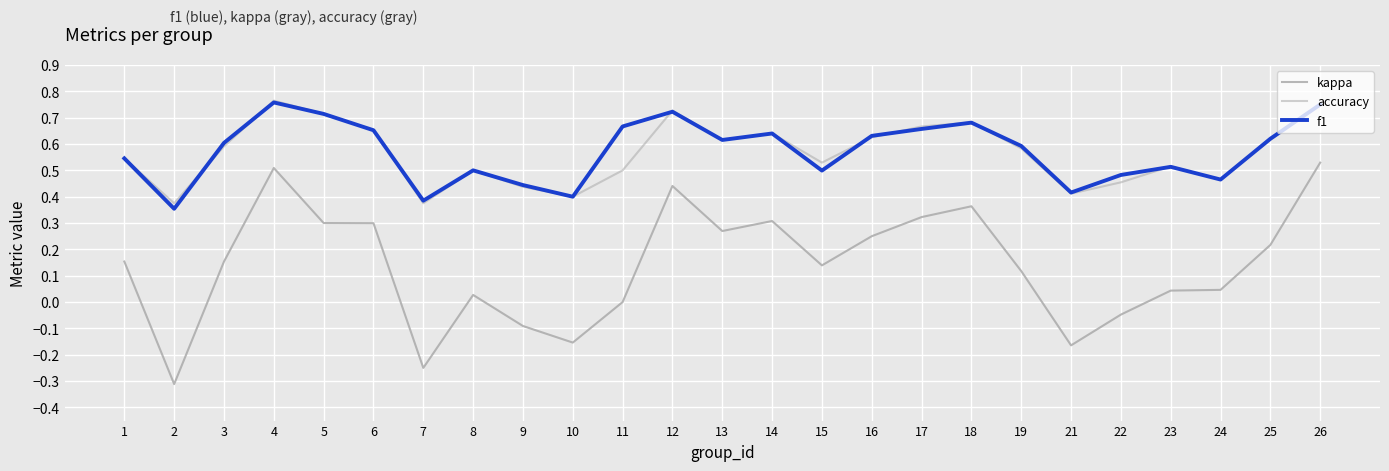

At which category does the chart reach its minimum across all series?

2